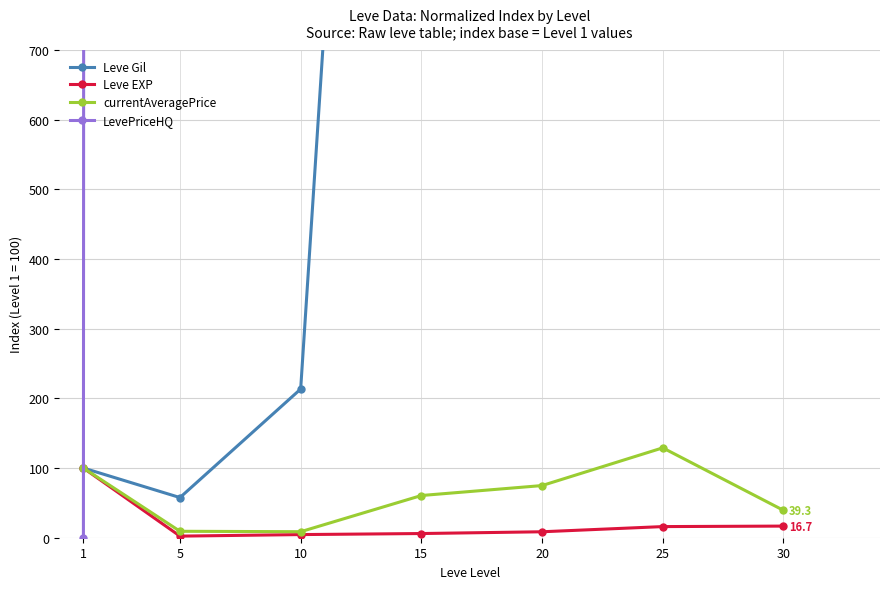

What is the lowest value of the currentAveragePrice series?

8.6